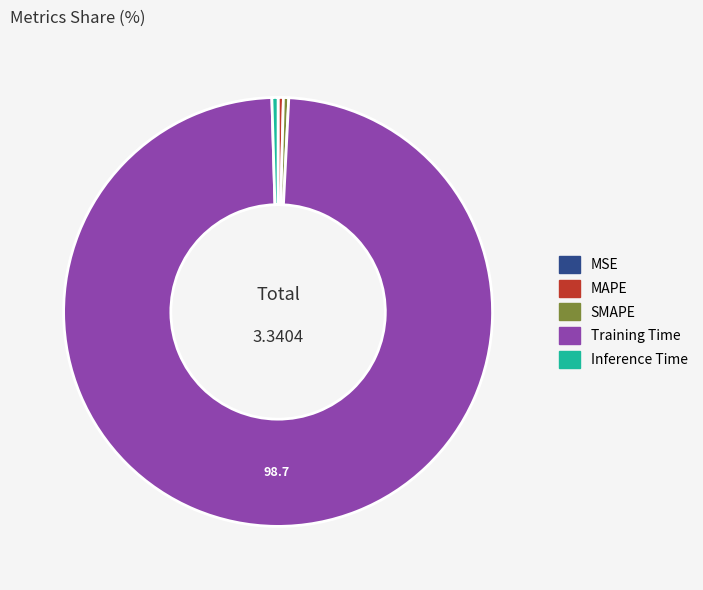

The Training Time slice represents 89% of the pie. True or false?

False